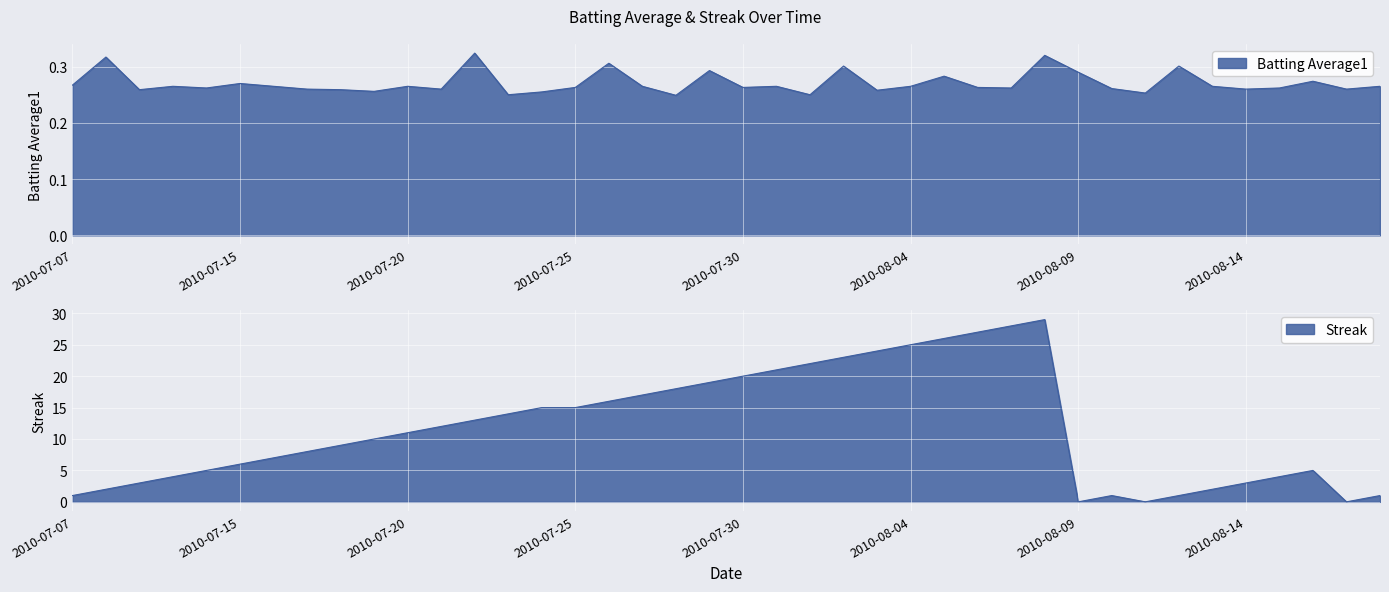

Between 2010-08-15 and 2010-08-10, which is larger?

2010-08-15